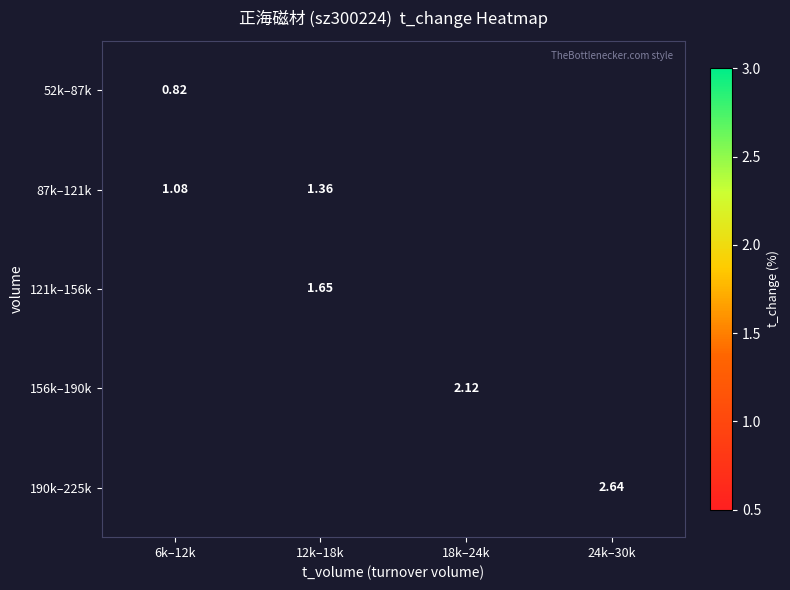

How many series are shown in this chart?

5